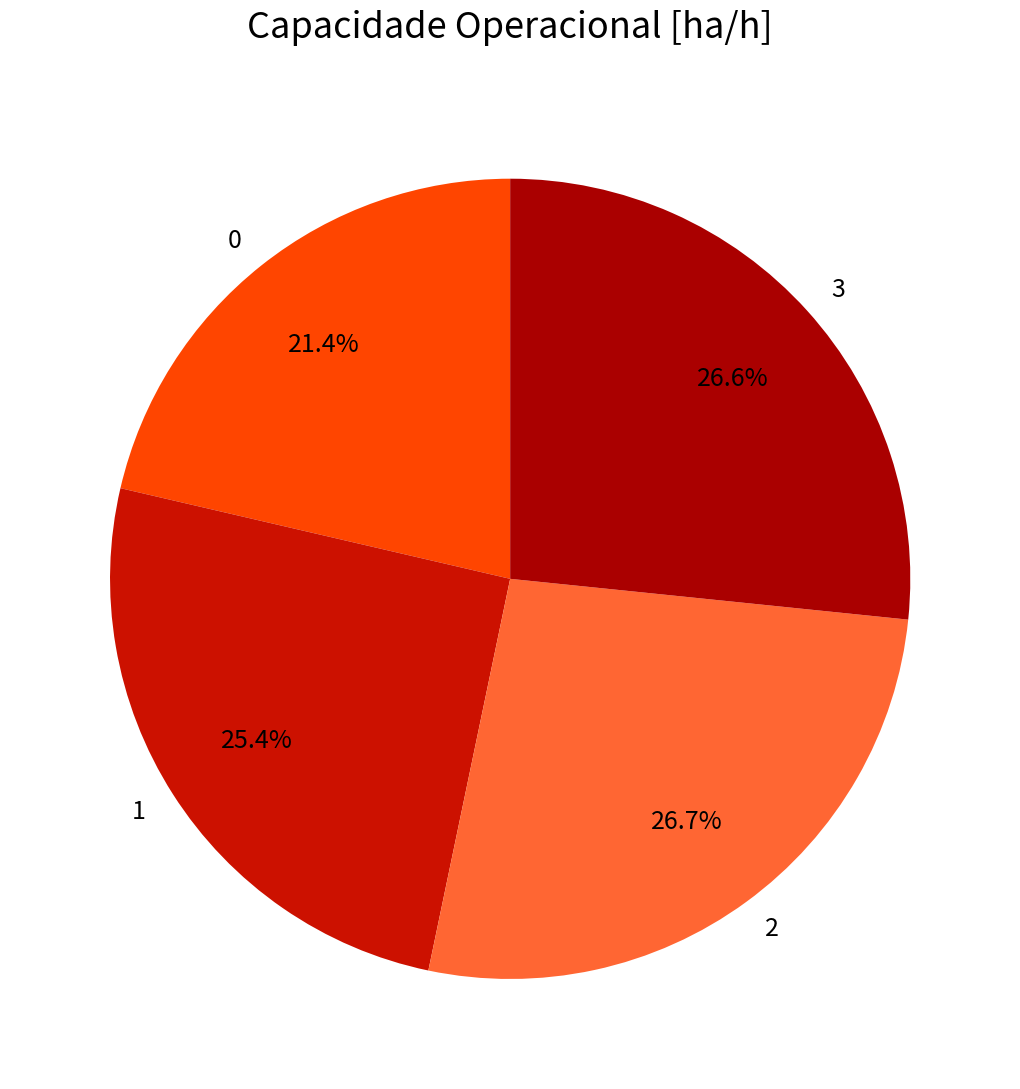

How many segments does this pie chart have?

4